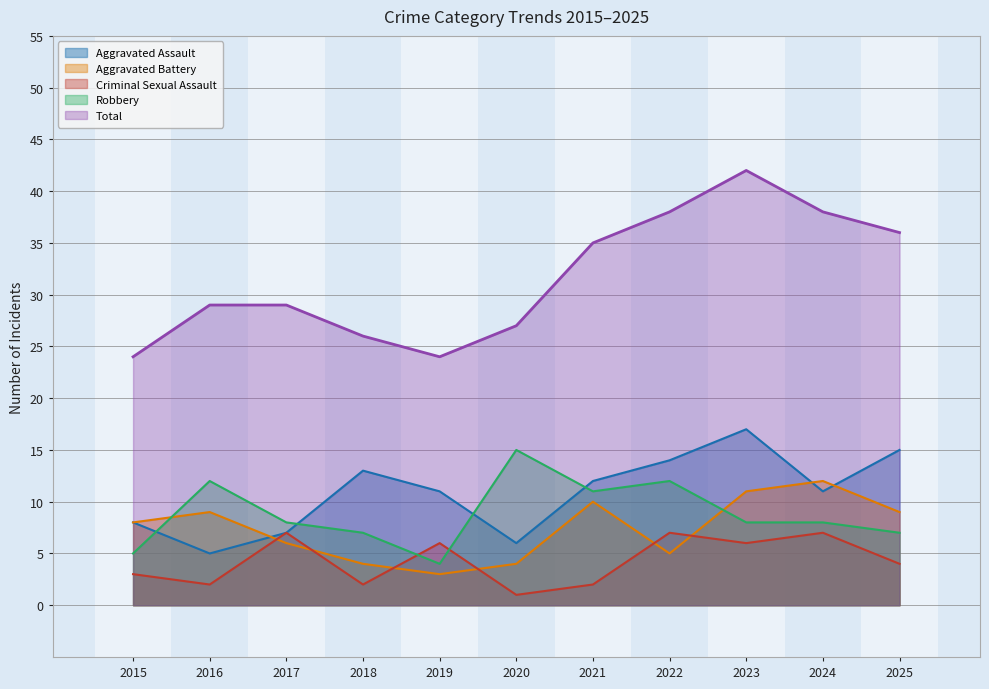

Where does the Aggravated Assault series first go above 11?

2018